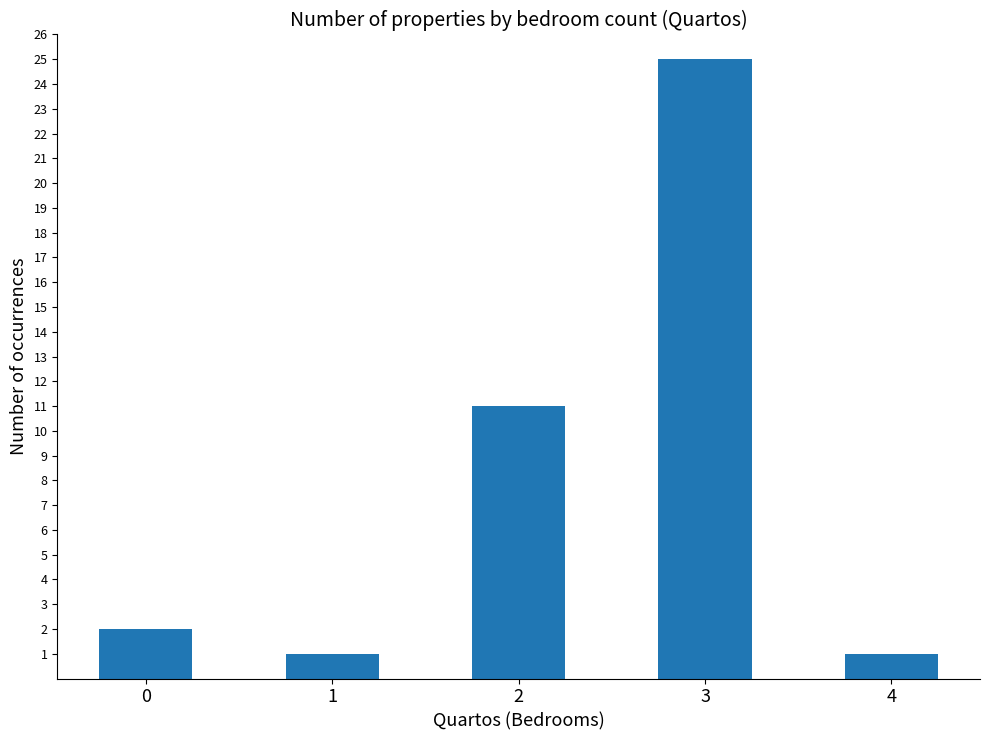

What is the sum of the values at 2 and 4?

12